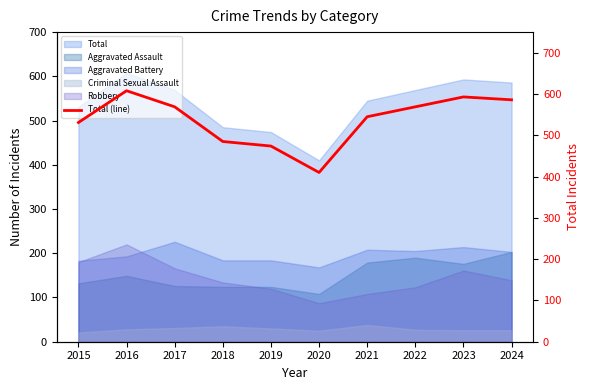

What is the difference between the maximum and second lowest values?

134